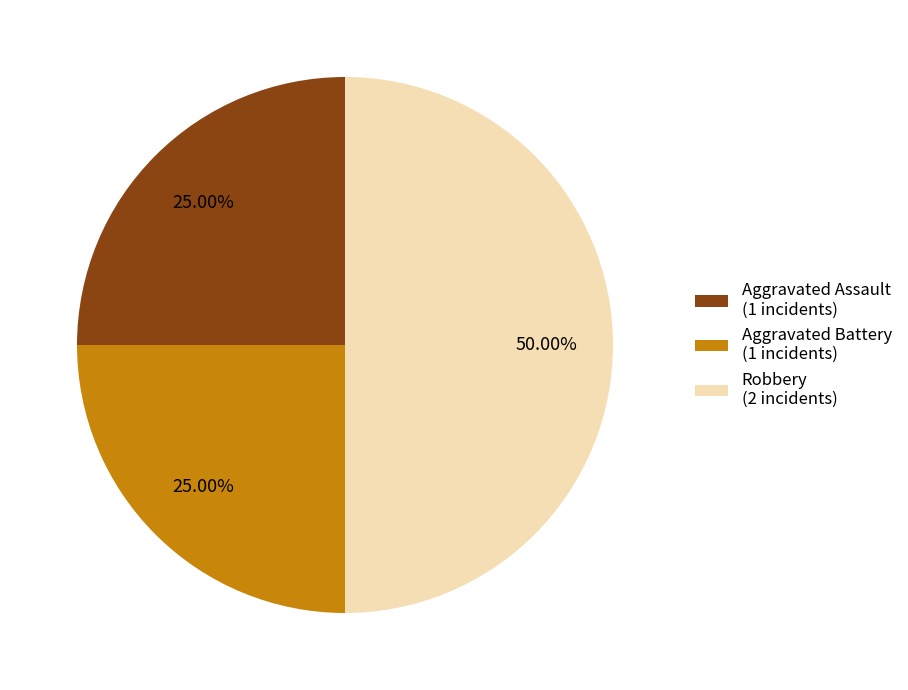

Is Aggravated Assault (1 incidents) the majority of the pie?

No